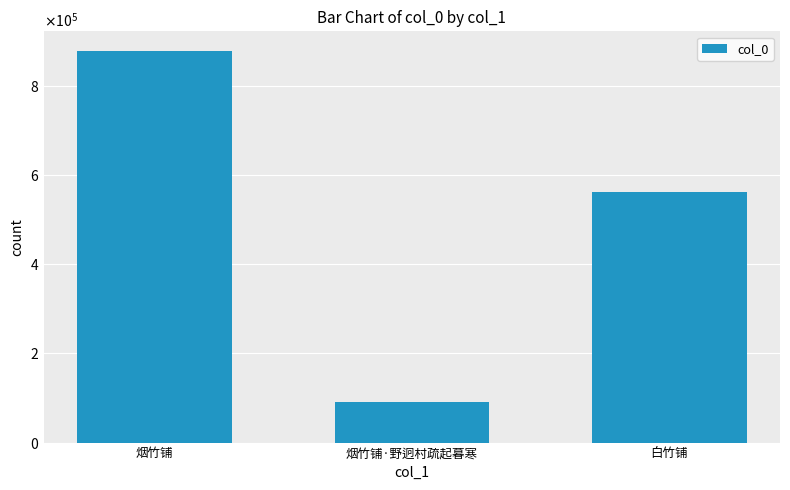

Where is the data nearest to the value 483767?

白竹铺